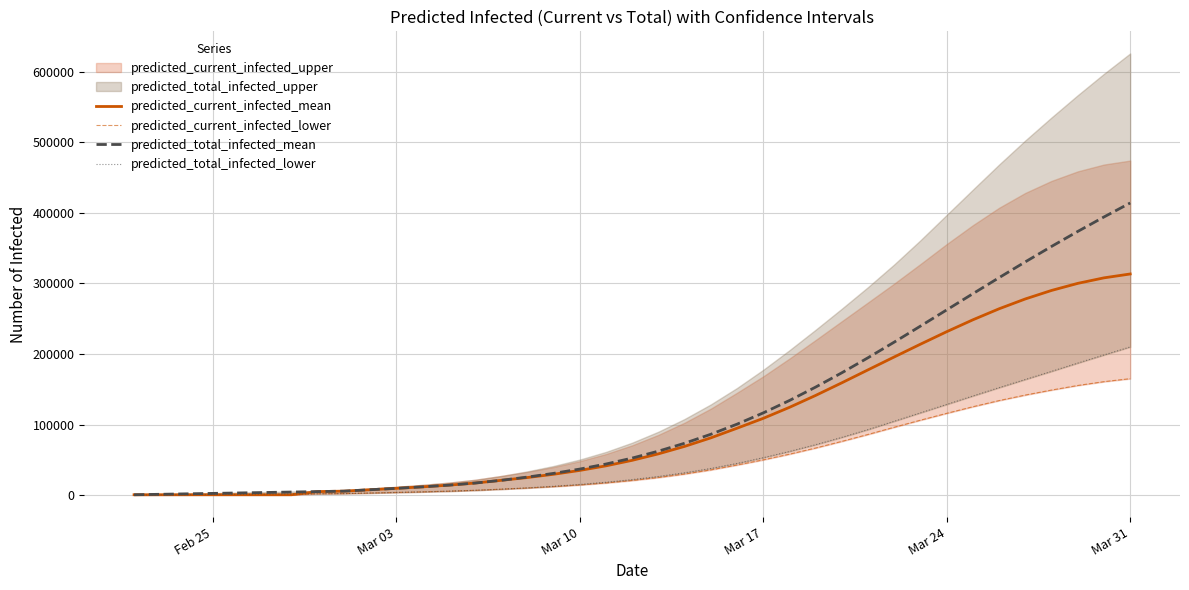

How many data points does each series have?

39